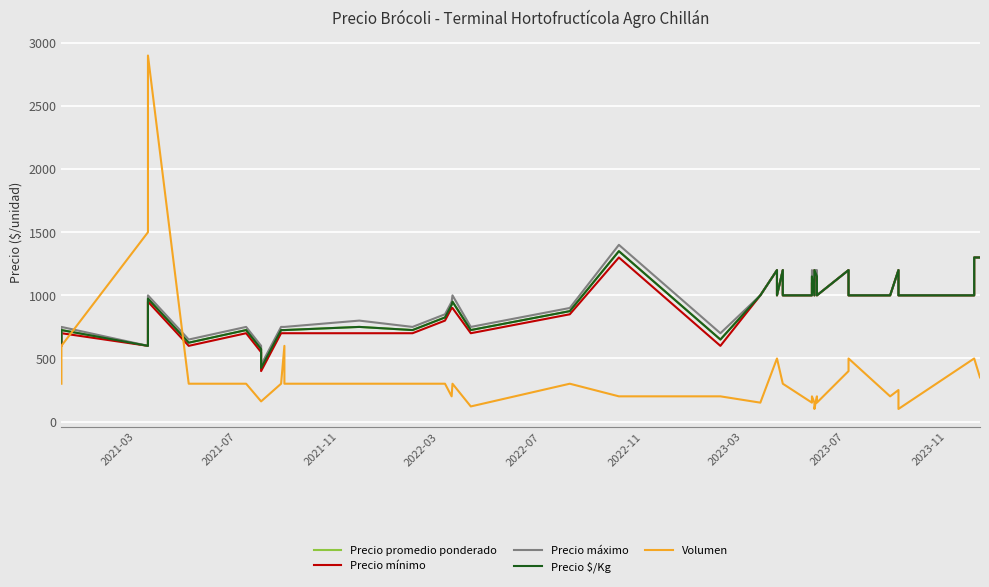

Reading left to right, what are all the values shown in this chart?

Precio promedio ponderado: 625	725	600	974	625	725	575	425	725	725	725	750	725	825	925	950	725	875	1350	650	1000	1200	1000	1200	1000	1000	1150	1000	1200	1150	1000	1200	1000	1000	1200	1000	1000	1000	1300	1300
Precio mínimo: 600	700	600	950	600	700	550	400	700	700	700	700	700	800	900	900	700	850	1300	600	1000	1200	1000	1200	1000	1000	1100	1000	1200	1100	1000	1200	1000	1000	1200	1000	1000	1000	1300	1300
Precio máximo: 650	750	600	1000	650	750	600	450	750	750	750	800	750	850	950	1000	750	900	1400	700	1000	1200	1000	1200	1000	1000	1200	1000	1200	1200	1000	1200	1000	1000	1200	1000	1000	1000	1300	1300
Precio $/Kg: 625	725	600	974	625	725	575	425	725	725	725	750	725	825	925	950	725	875	1350	650	1000	1200	1000	1200	1000	1000	1150	1000	1200	1150	1000	1200	1000	1000	1200	1000	1000	1000	1300	1300
Volumen: 300	600	1500	2900	300	300	160	160	300	600	300	300	300	300	200	300	120	300	200	200	150	500	500	300	300	150	200	150	100	200	150	400	500	200	250	250	100	500	500	350